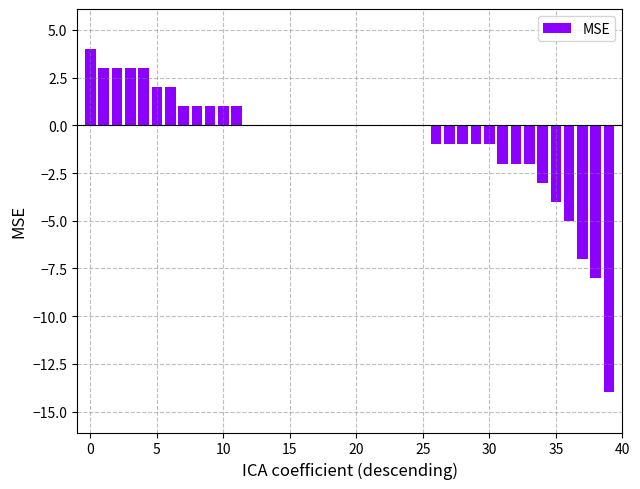

What is the sum of all values?

-27